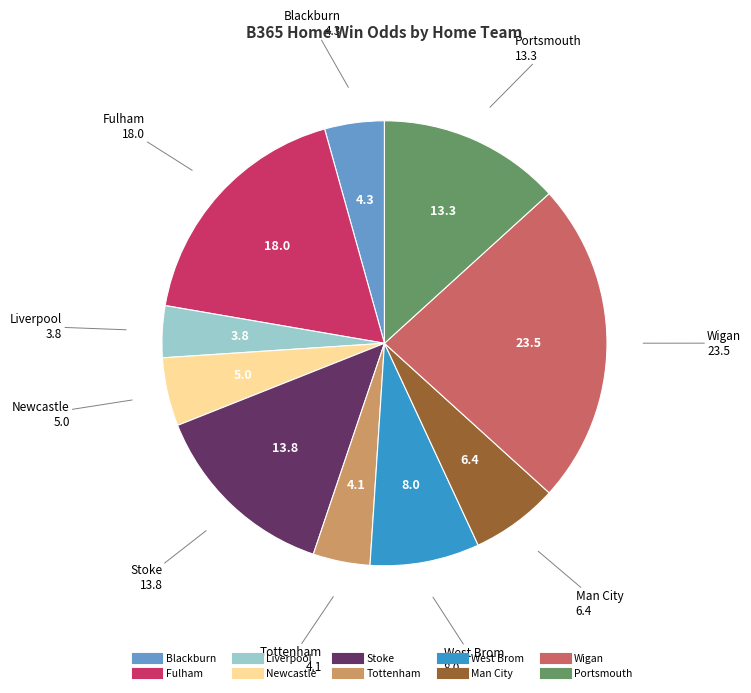

The Stoke slice represents 14% of the pie. True or false?

True